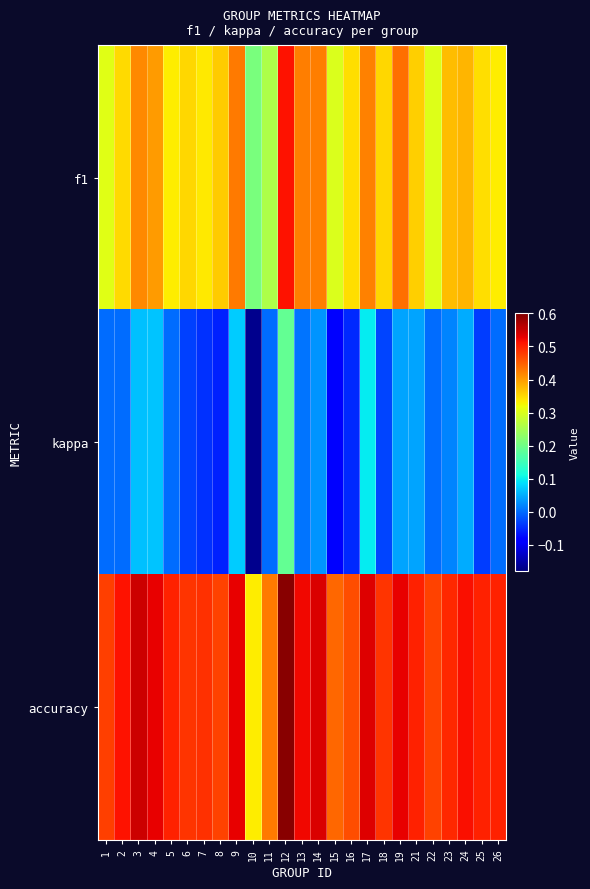

Reading left to right, what are all the values shown in this chart?

f1: 1=0.3	2=0.3	3=0.4	4=0.4	5=0.3	6=0.4	7=0.3	8=0.4	9=0.4	10=0.2	11=0.3	12=0.5	13=0.4	14=0.4	15=0.3	16=0.3	17=0.4	18=0.4	19=0.4	21=0.4	22=0.3	23=0.4	24=0.4	25=0.3	26=0.3
kappa: 1=0.0	2=0.0	3=0.1	4=0.1	5=0.0	6=-0.0	7=-0.0	8=-0.1	9=0.1	10=-0.2	11=0.0	12=0.2	13=0.0	14=0.0	15=-0.1	16=-0.1	17=0.1	18=-0.0	19=0.0	21=0.0	22=0.0	23=0.0	24=0.1	25=-0.0	26=0.0
accuracy: 1=0.5	2=0.5	3=0.5	4=0.5	5=0.5	6=0.5	7=0.5	8=0.5	9=0.5	10=0.3	11=0.4	12=0.6	13=0.5	14=0.5	15=0.4	16=0.5	17=0.5	18=0.5	19=0.5	21=0.5	22=0.5	23=0.5	24=0.5	25=0.5	26=0.5